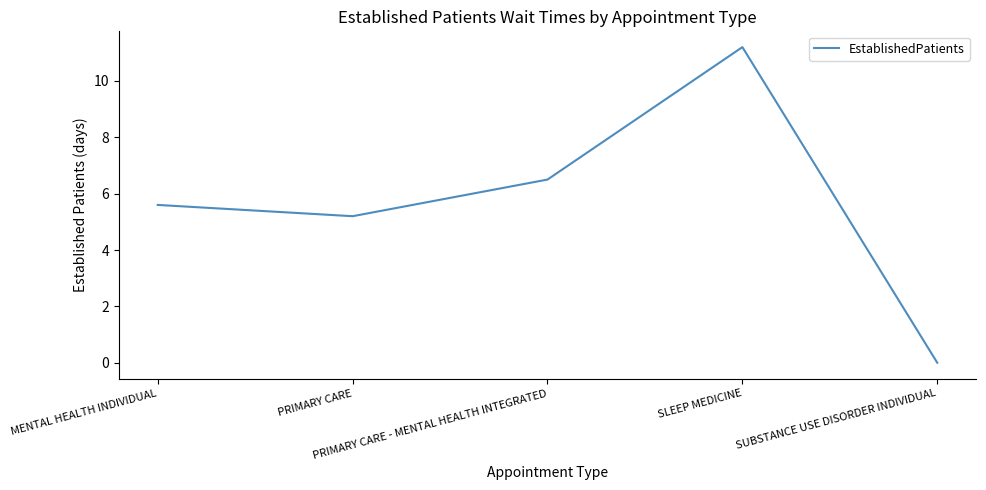

Rank the categories by value from highest to lowest.

SLEEP MEDICINE, PRIMARY CARE - MENTAL HEALTH INTEGRATED, MENTAL HEALTH INDIVIDUAL, PRIMARY CARE, SUBSTANCE USE DISORDER INDIVIDUAL